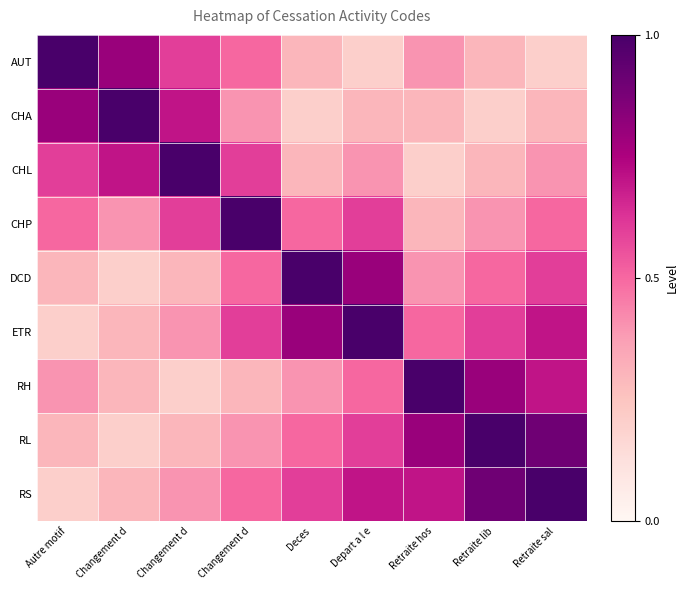

What is the maximum value shown in the chart?

1.0